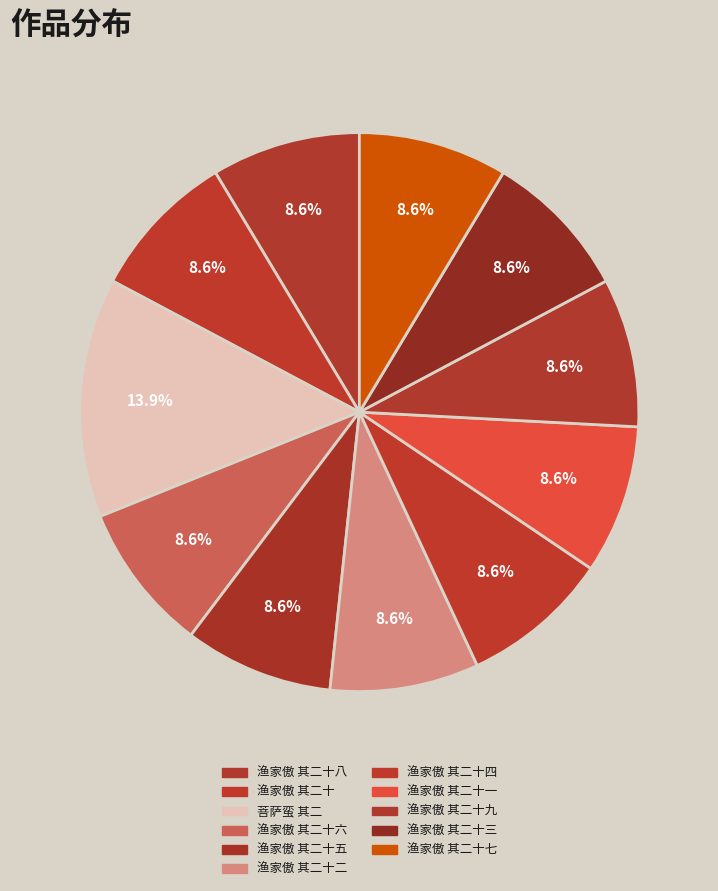

Rank the categories by value from highest to lowest.

菩萨蛮 其二, 渔家傲 其二十九, 渔家傲 其二十八, 渔家傲 其二十七, 渔家傲 其二十六, 渔家傲 其二十五, 渔家傲 其二十四, 渔家傲 其二十三, 渔家傲 其二十二, 渔家傲 其二十一, 渔家傲 其二十